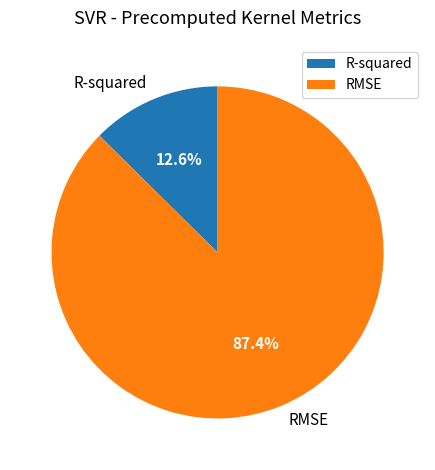

What percentage is the RMSE slice, to the nearest percent?

87%